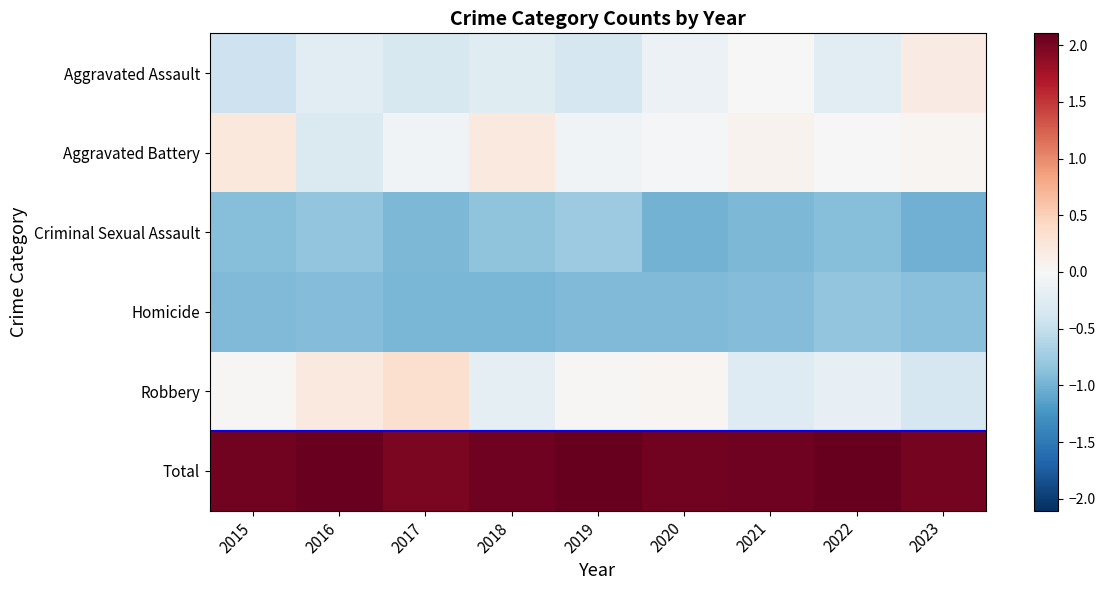

Reading left to right, transcribe all the data shown in this chart.

Aggravated Assault: 2015=-0.4	2016=-0.2	2017=-0.3	2018=-0.2	2019=-0.4	2020=-0.1	2021=0.0	2022=-0.2	2023=0.2
Aggravated Battery: 2015=0.2	2016=-0.3	2017=-0.1	2018=0.2	2019=-0.1	2020=-0.0	2021=0.1	2022=0.0	2023=0.0
Criminal Sexual Assault: 2015=-0.9	2016=-0.8	2017=-0.9	2018=-0.8	2019=-0.8	2020=-1.0	2021=-1.0	2022=-0.9	2023=-1.0
Homicide: 2015=-0.9	2016=-0.9	2017=-1.0	2018=-1.0	2019=-0.9	2020=-0.9	2021=-0.9	2022=-0.8	2023=-0.9
Robbery: 2015=0.0	2016=0.2	2017=0.3	2018=-0.2	2019=0.0	2020=0.0	2021=-0.3	2022=-0.2	2023=-0.4
Total: 2015=2.0	2016=2.1	2017=2.0	2018=2.1	2019=2.1	2020=2.0	2021=2.0	2022=2.1	2023=2.0